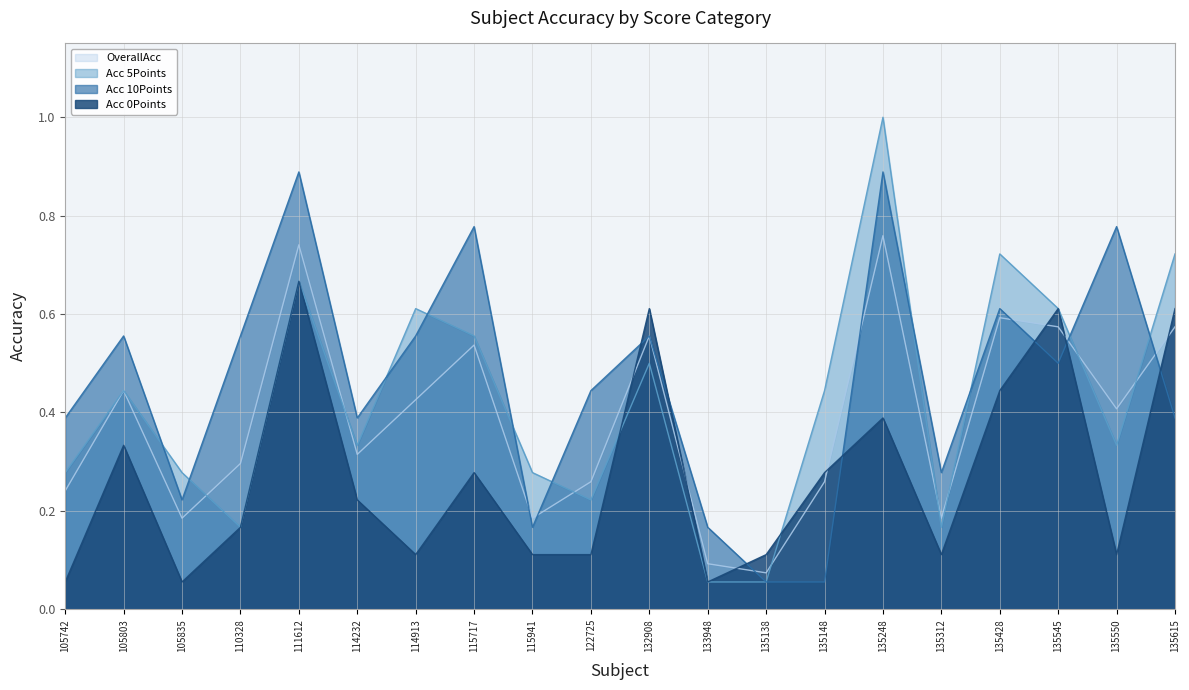

True or false: Acc 5Points and Acc 10Points intersect in this chart.

True